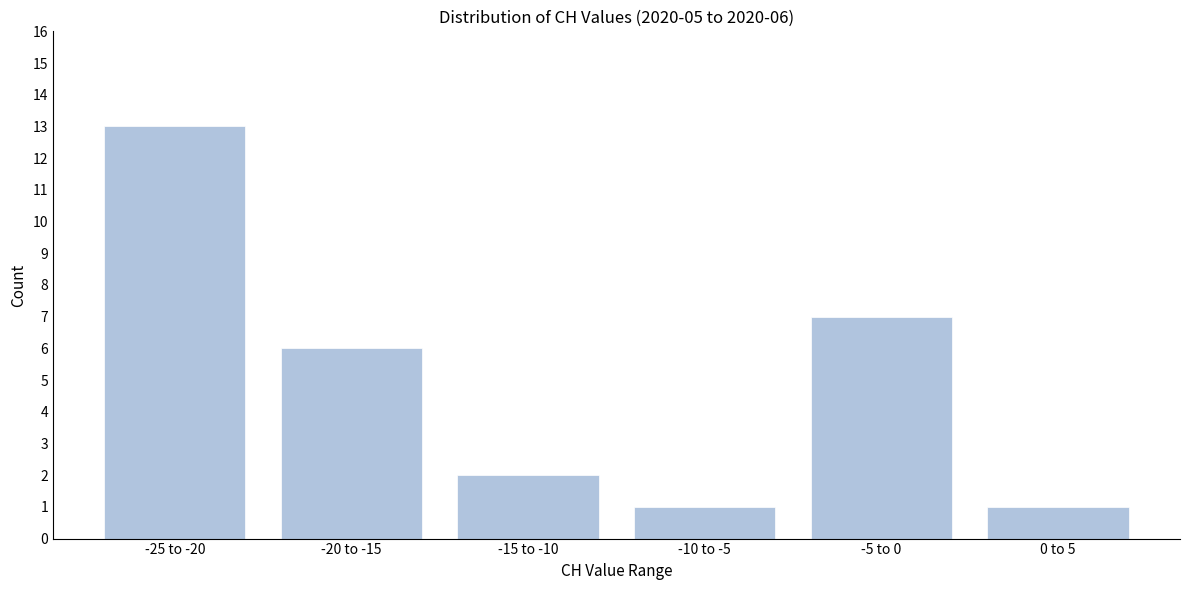

Reading left to right, list all the values displayed in this chart.

13	6	2	1	7	1